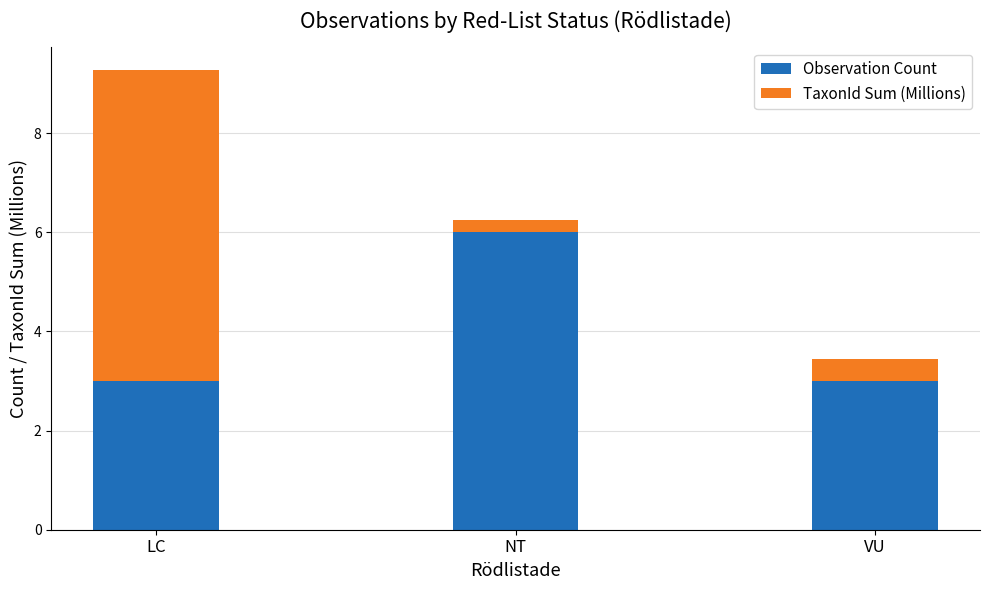

What is the lowest value of the Observation Count series?

3.0